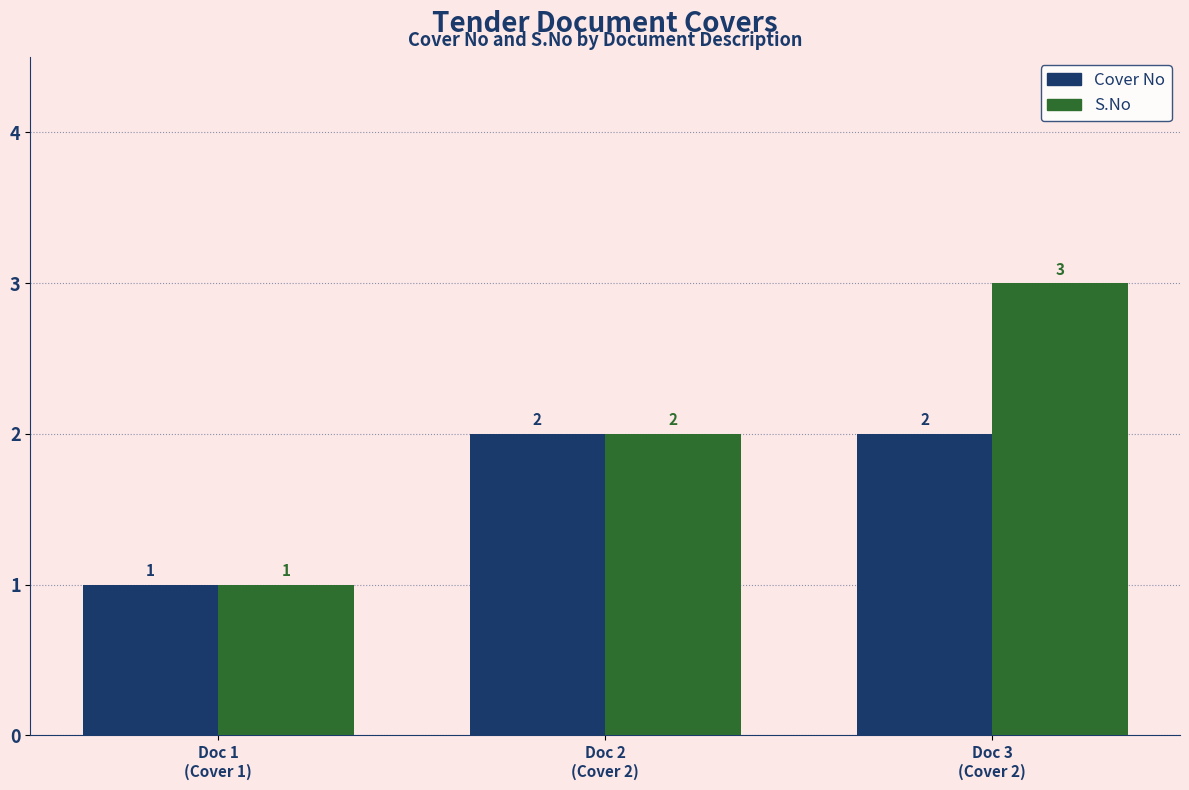

Reading left to right, what are all the values shown in this chart?

Cover No: 1	2	2
S.No: 1	2	3